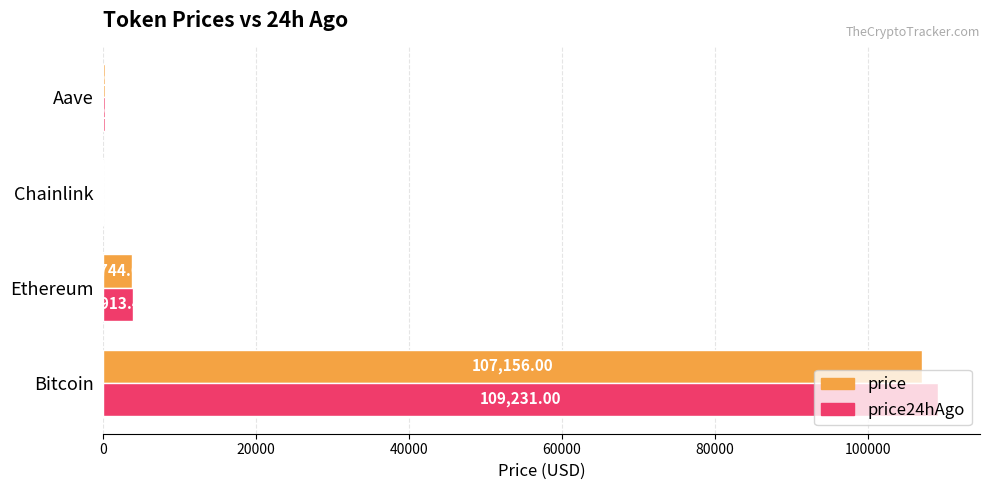

How many values in the price series exceed 3744?

2